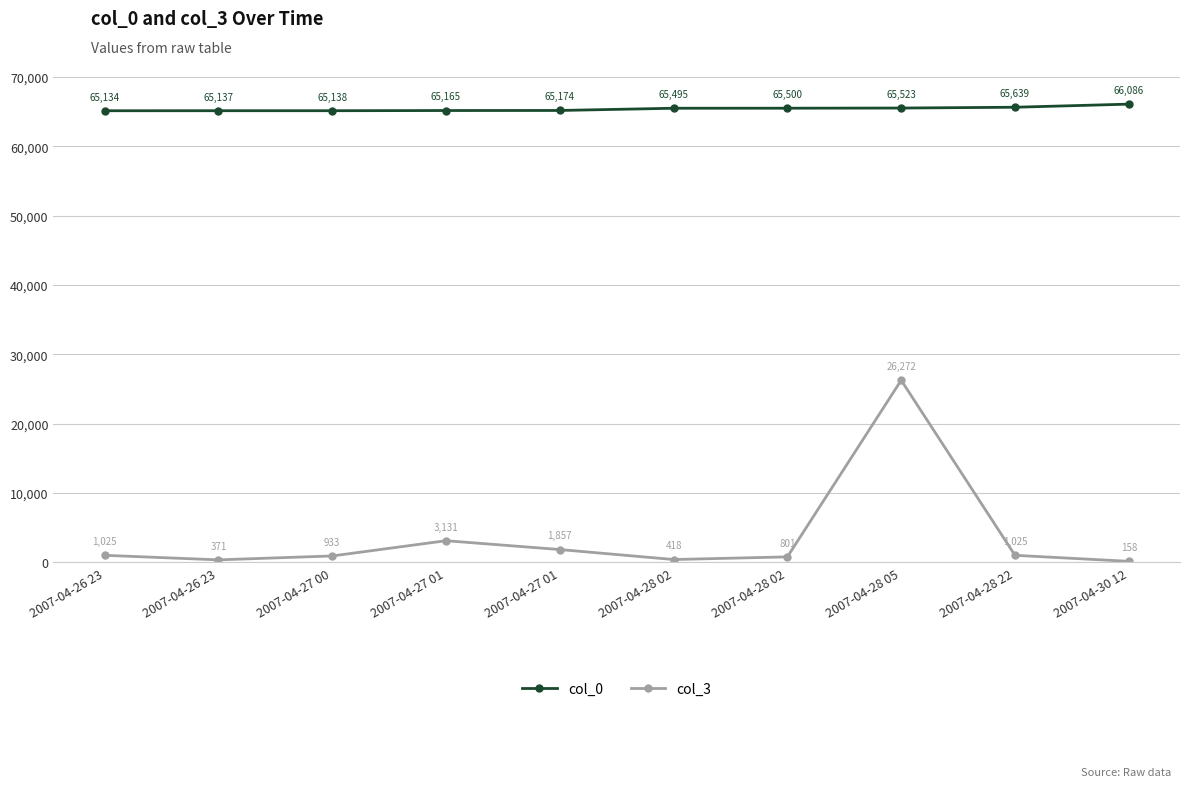

What is the approximate value of col_3 at 2007-04-27 01, to the nearest 10?

3130